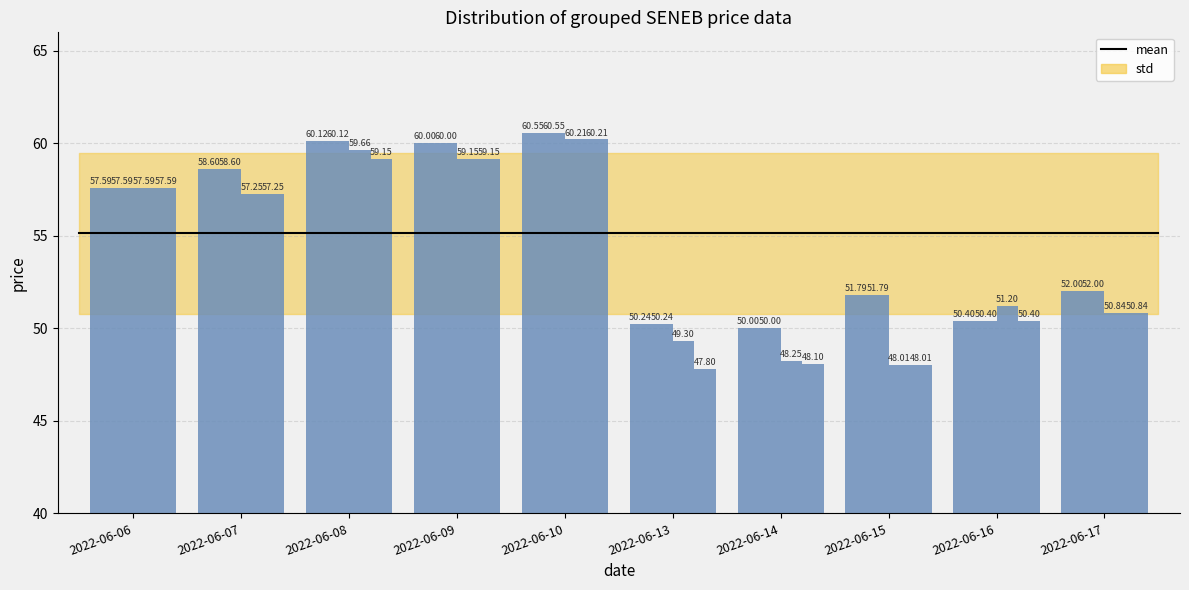

How many bars are there in each group?

4